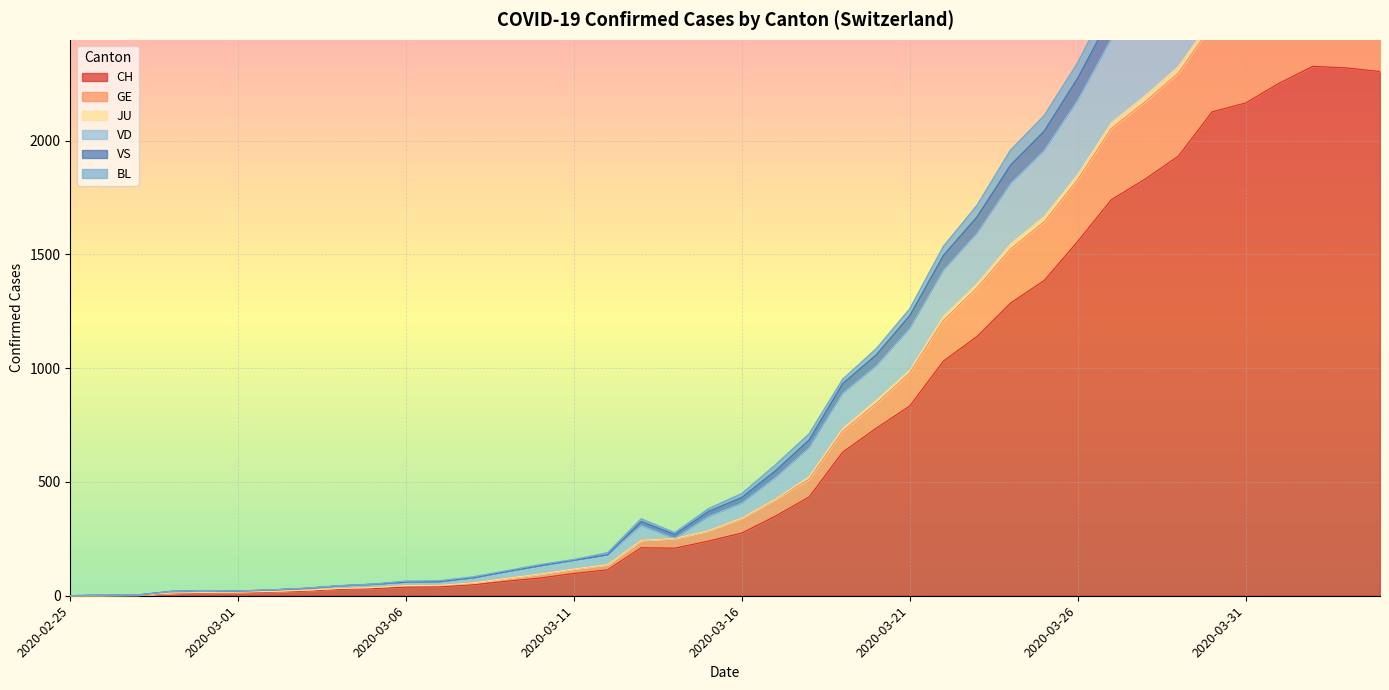

What is the label of the 26th point from the left?

2020-03-21